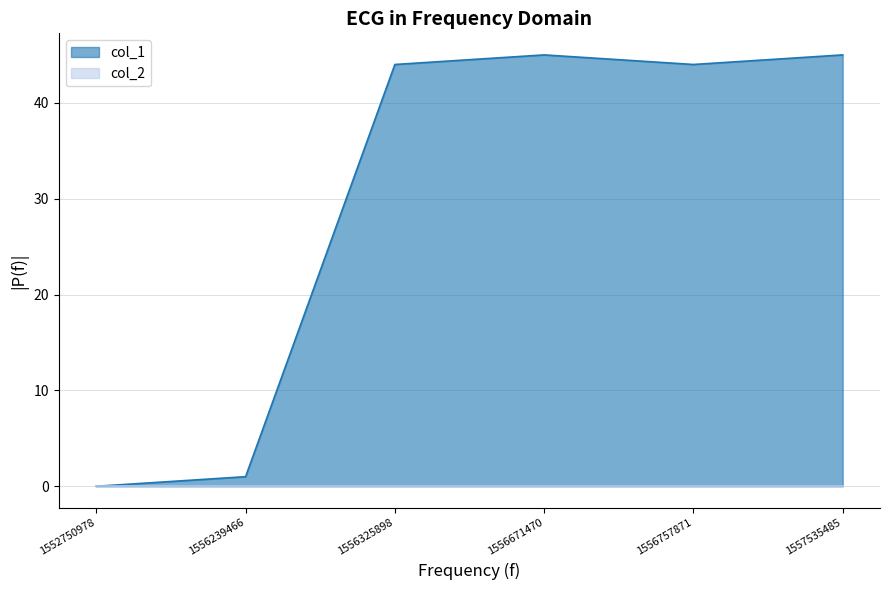

Rank the categories by value from lowest to highest.

1552750978, 1556239466, 1556325898, 1556757871, 1556671470, 1557535485